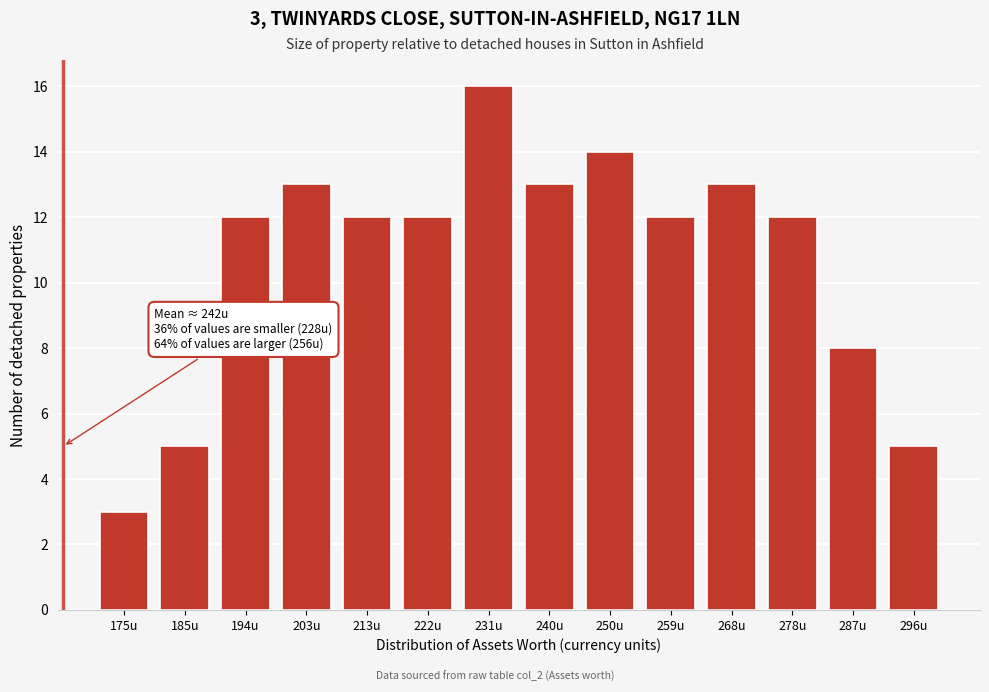

Reading left to right, list all the values displayed in this chart.

175u=3	185u=5	194u=12	203u=13	213u=12	222u=12	231u=16	240u=13	250u=14	259u=12	268u=13	278u=12	287u=8	296u=5